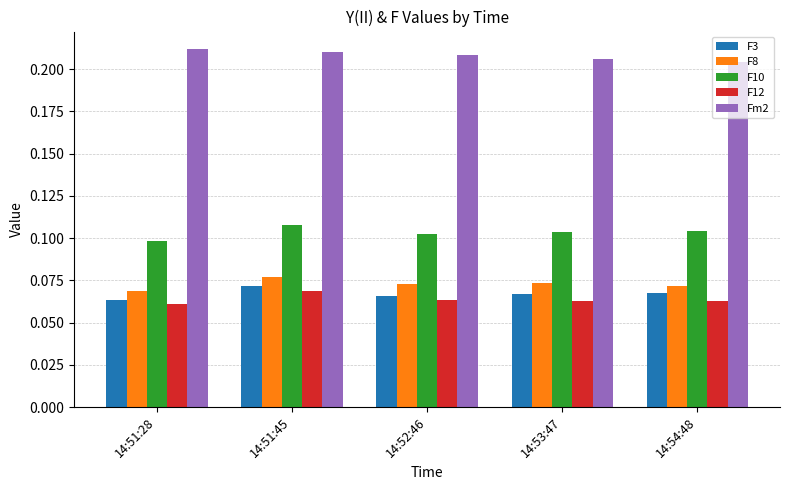

Count the Fm2 values in the range 0 to 1.

5